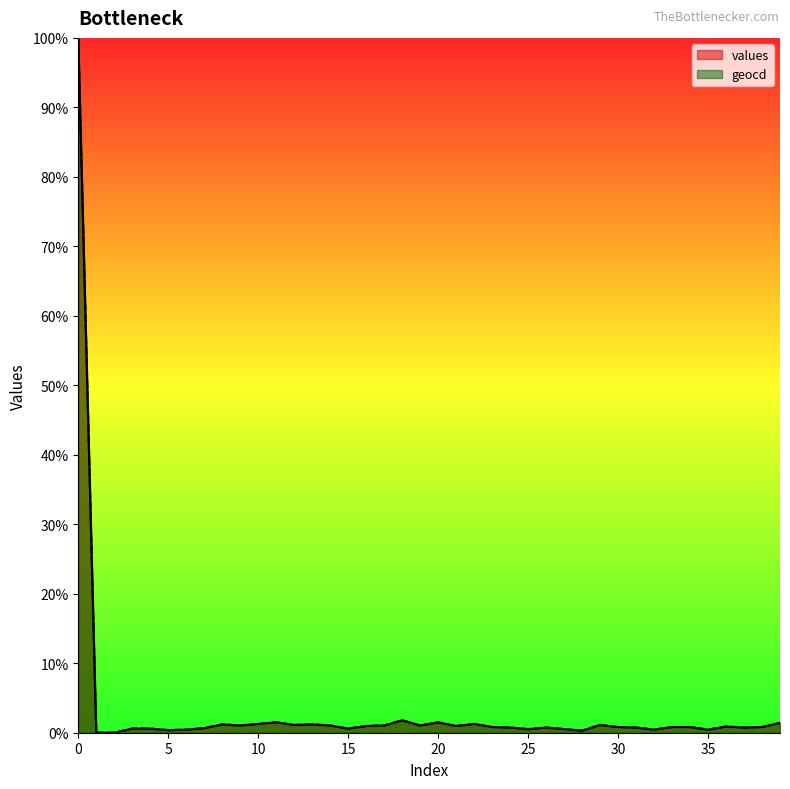

How many values in values are above zero?

38